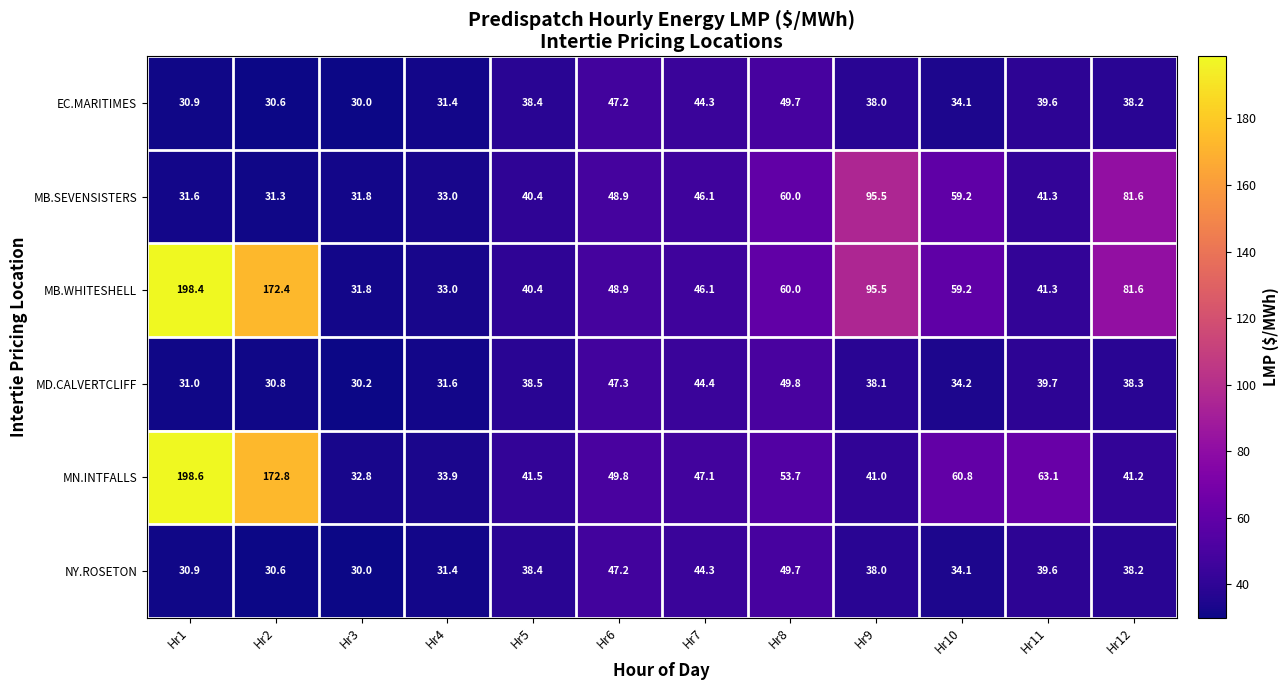

How many values in the MB.WHITESHELL series exceed 59?

6